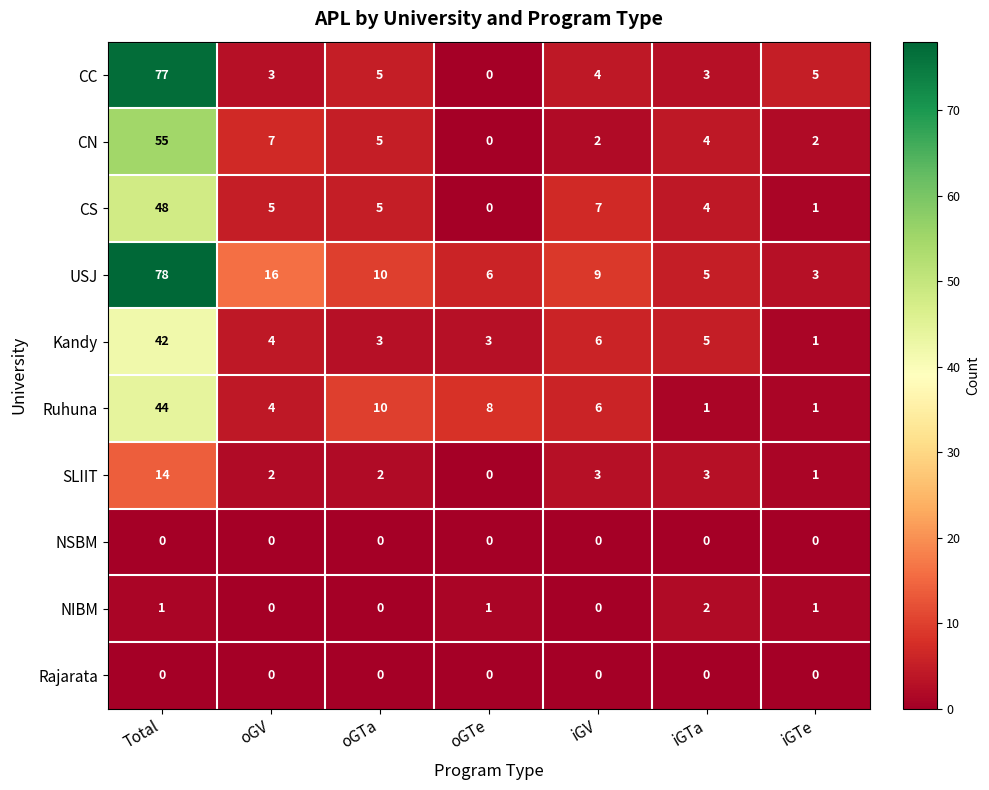

How many series are shown in this chart?

10